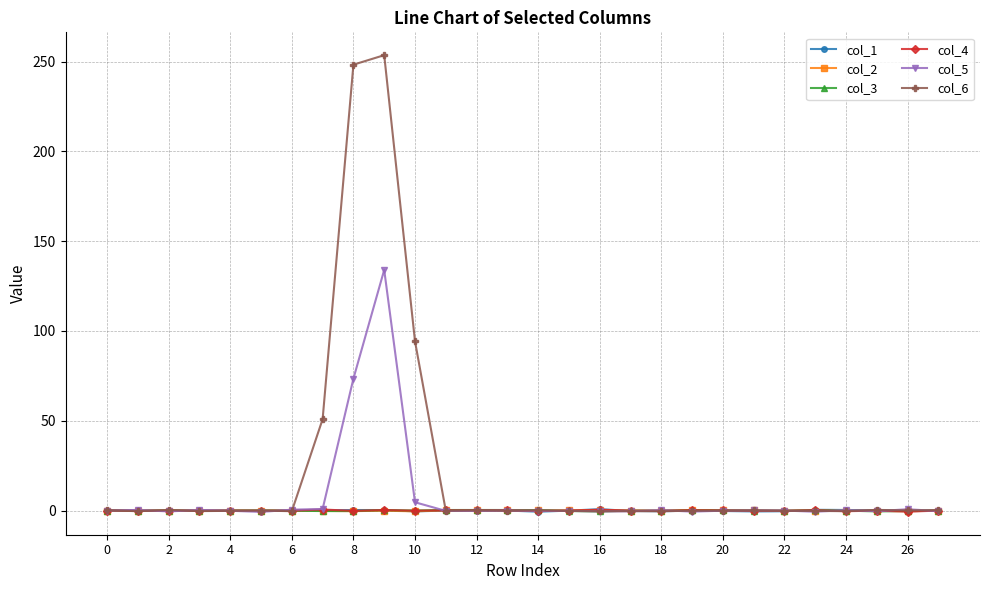

How many categories are shown in the chart?

28